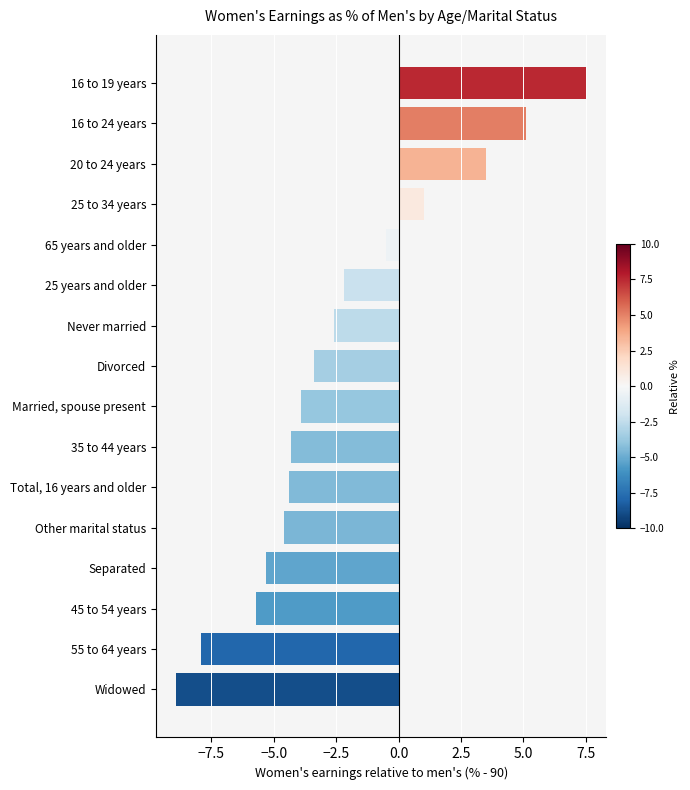

The chart shows a value of -2.6 at Never married. True or false?

True